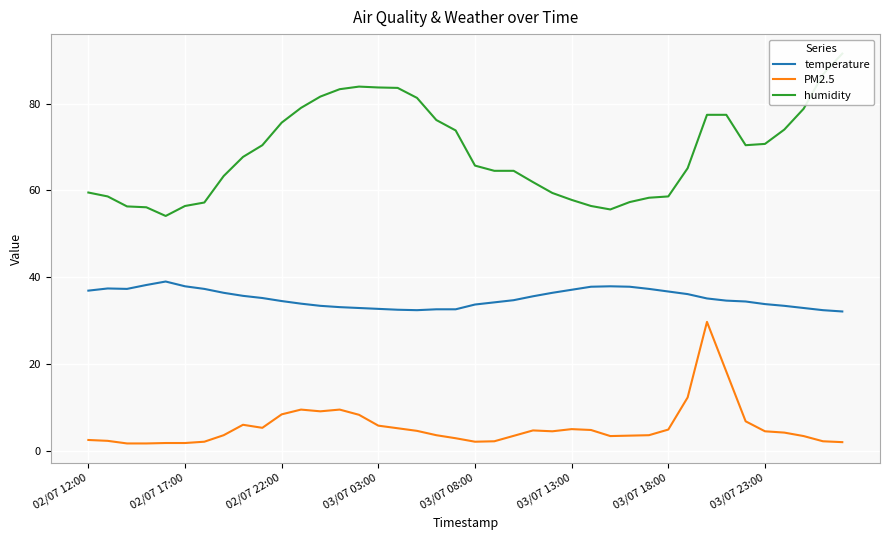

What is the minimum value for humidity?

54.1